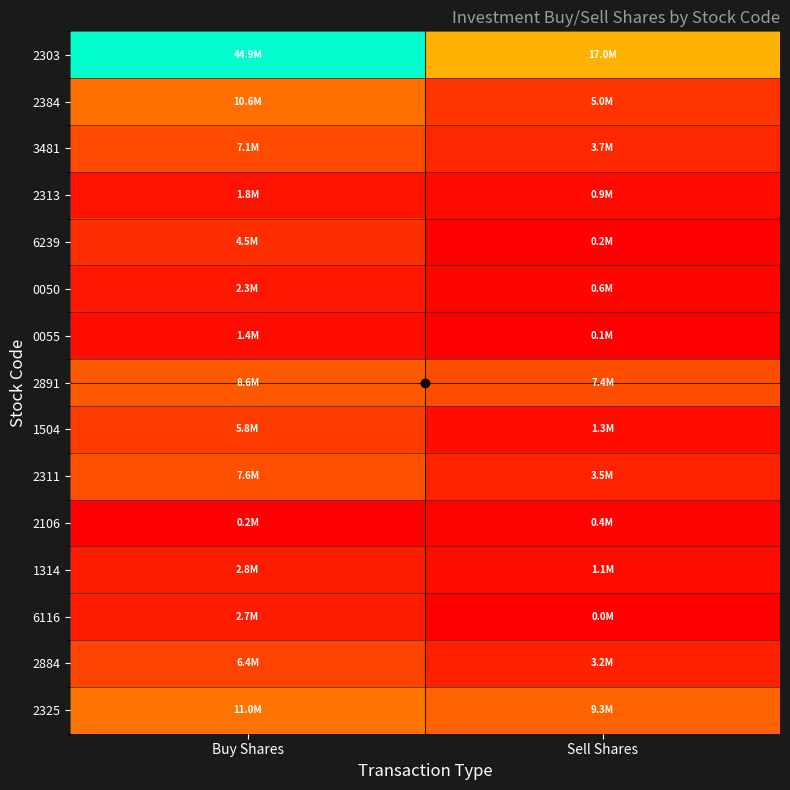

What is the spread (max minus min) of values at Buy Shares?

44686000